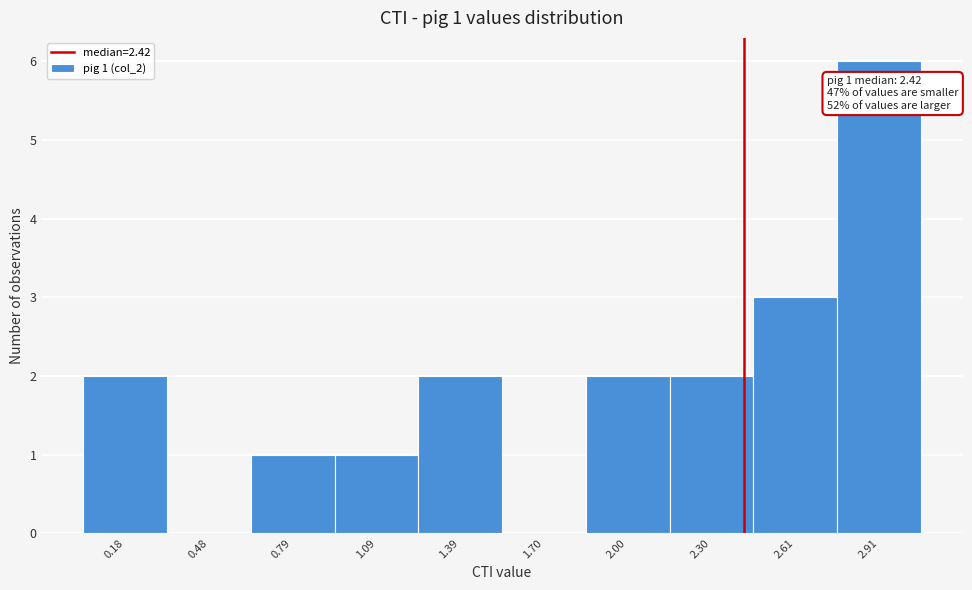

Which range on the x-axis has the tallest bar?

2.75 to 3.05